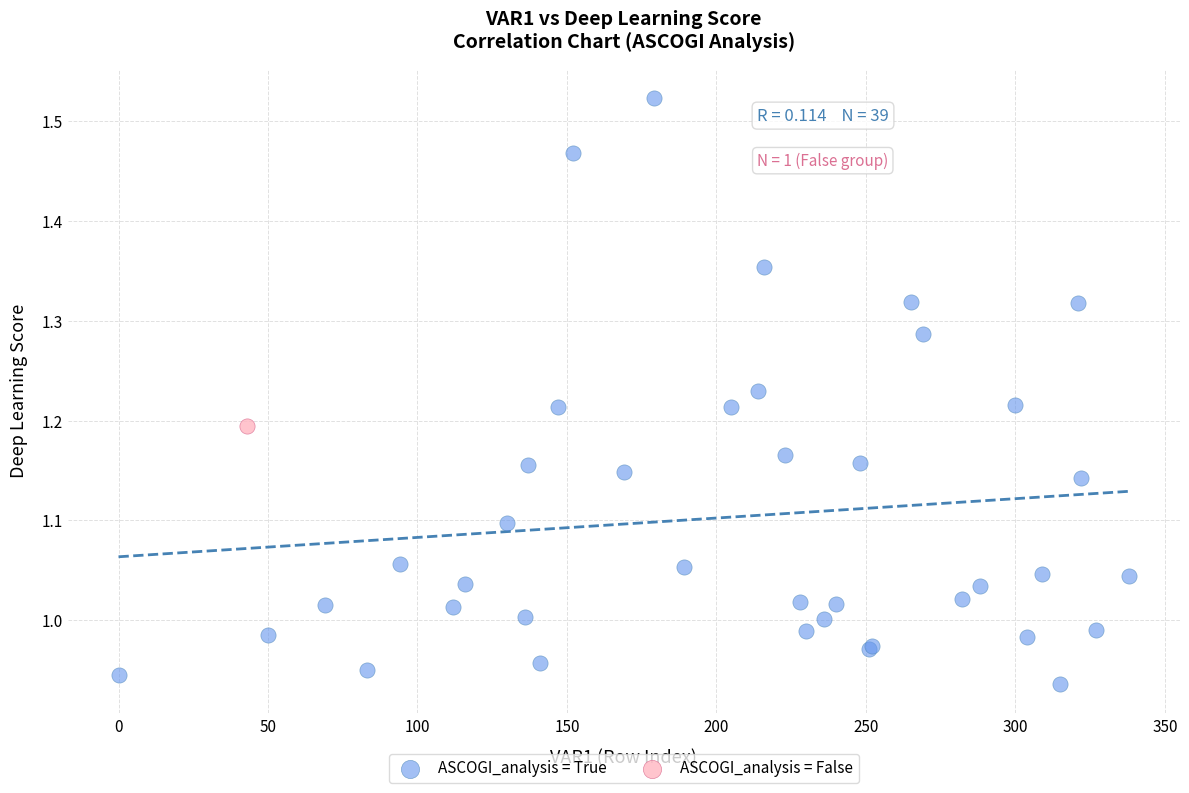

What are all the series names shown in the legend?

ASCOGI_analysis = True, ASCOGI_analysis = False